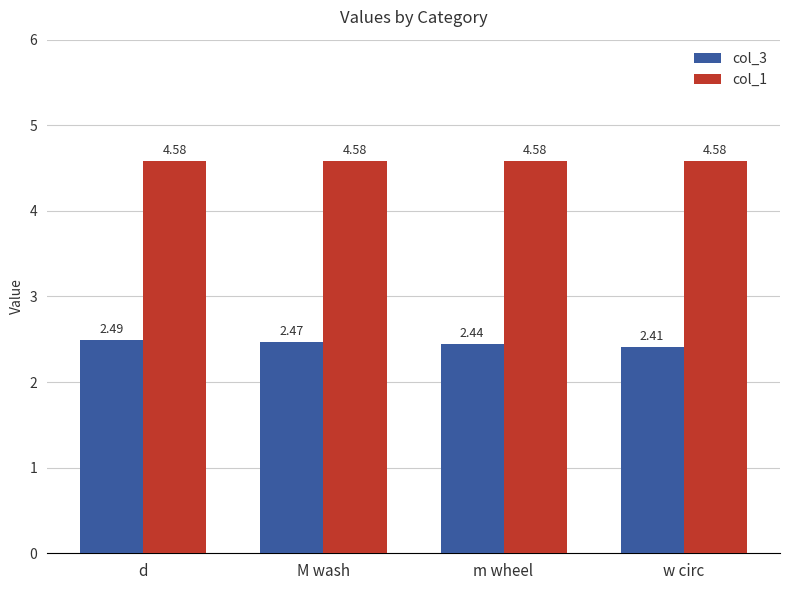

Is it true that col_3 equals 3.5 at w circ?

False